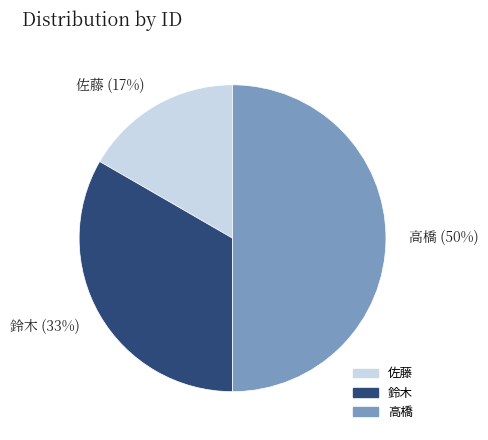

Rank the categories by value from lowest to highest.

佐藤, 鈴木, 高橋